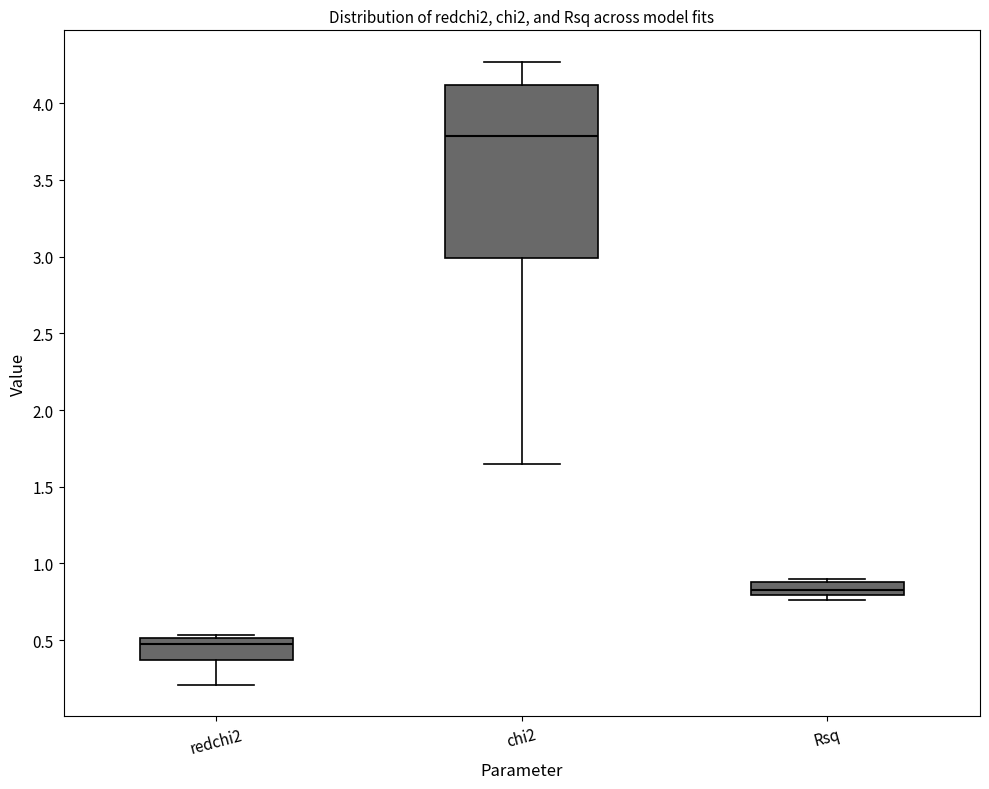

Which box has the highest median line?

chi2